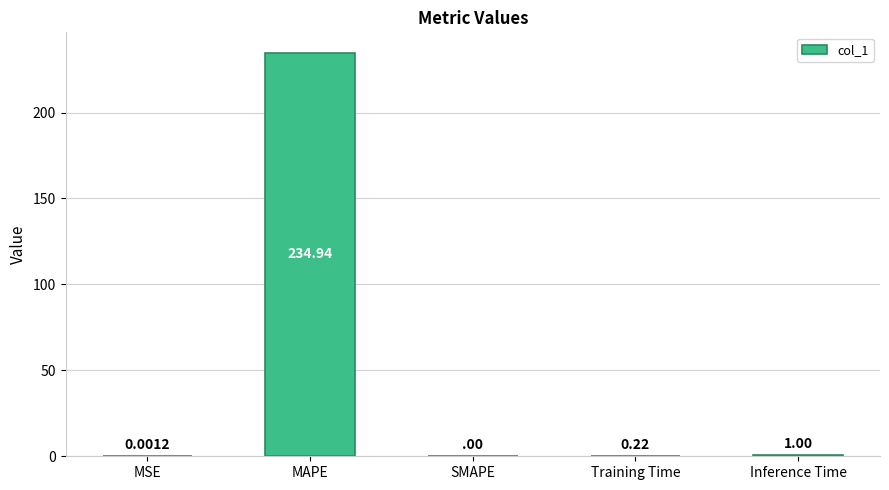

True or false: the data shows 1.0 at Inference Time.

True